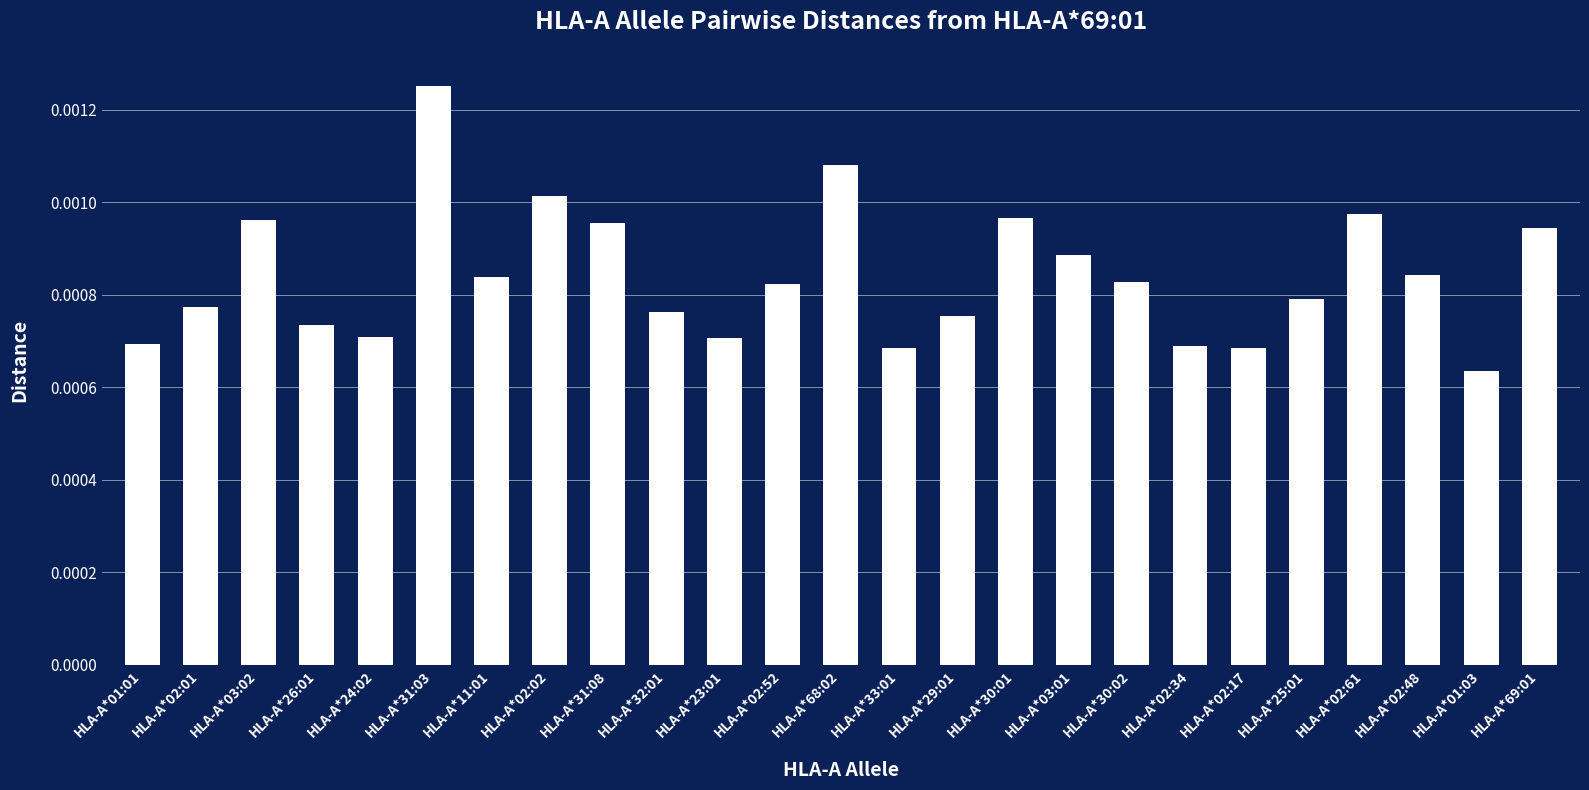

How many values are between 0 and 1?

25